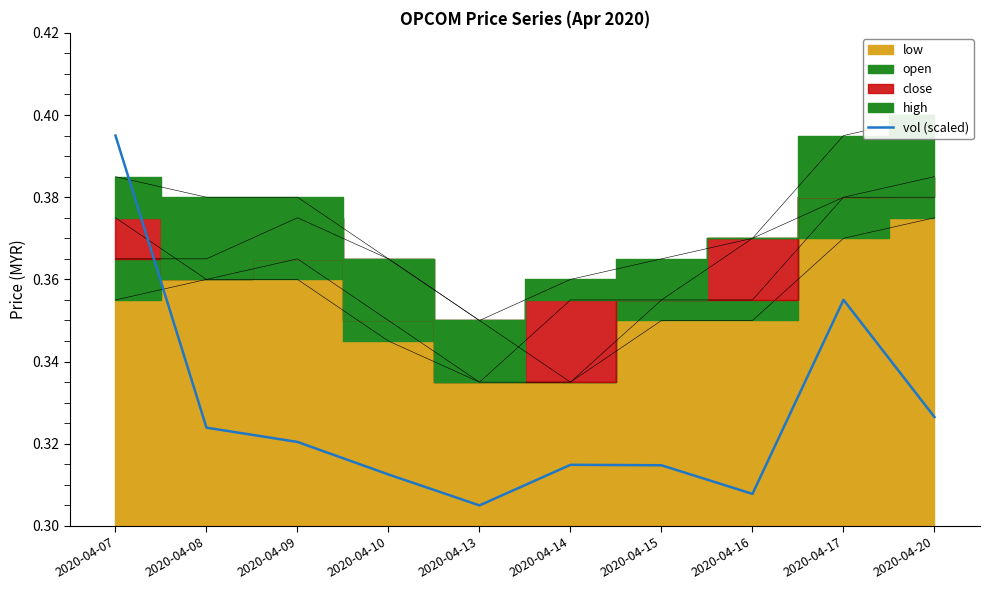

Reading right to left, transcribe all the data shown in this chart.

0.3	0.4	0.3	0.3	0.3	0.3	0.3	0.3	0.3	0.4